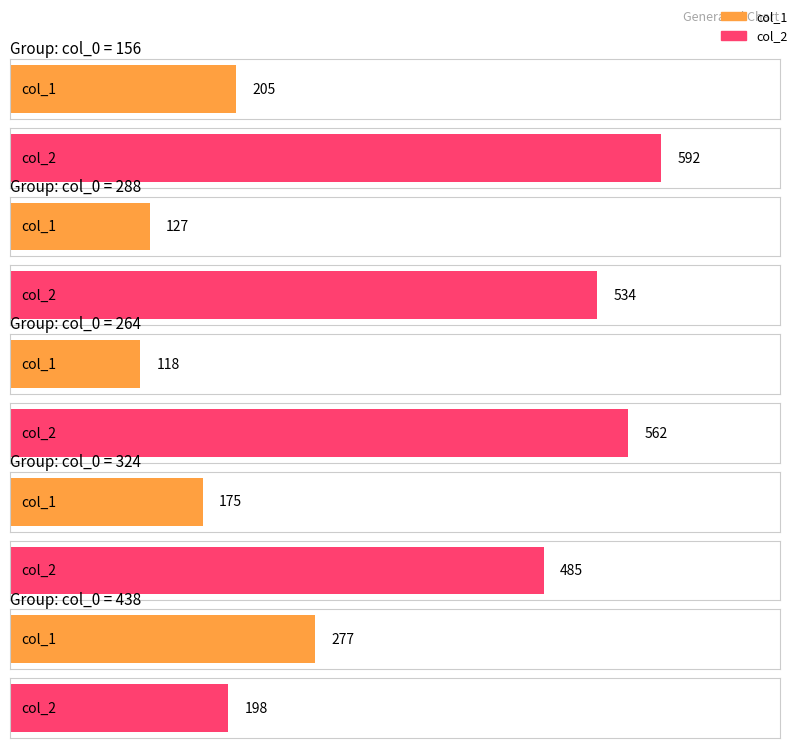

How many groups of bars are there?

5